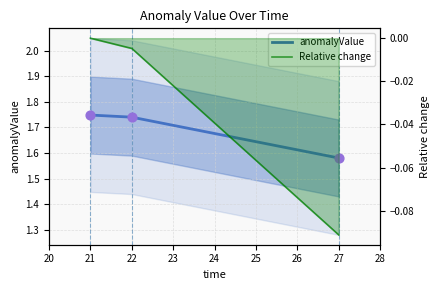

Which series has the largest total across all categories?

anomalyValue